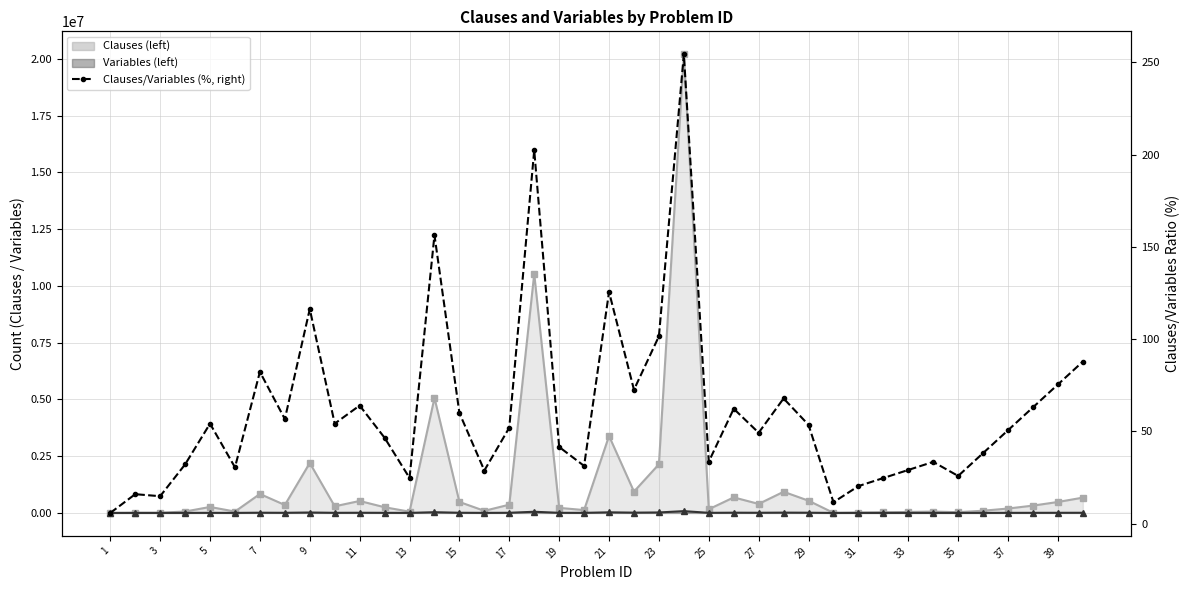

What is the difference between the maximum and second lowest values?

242.8